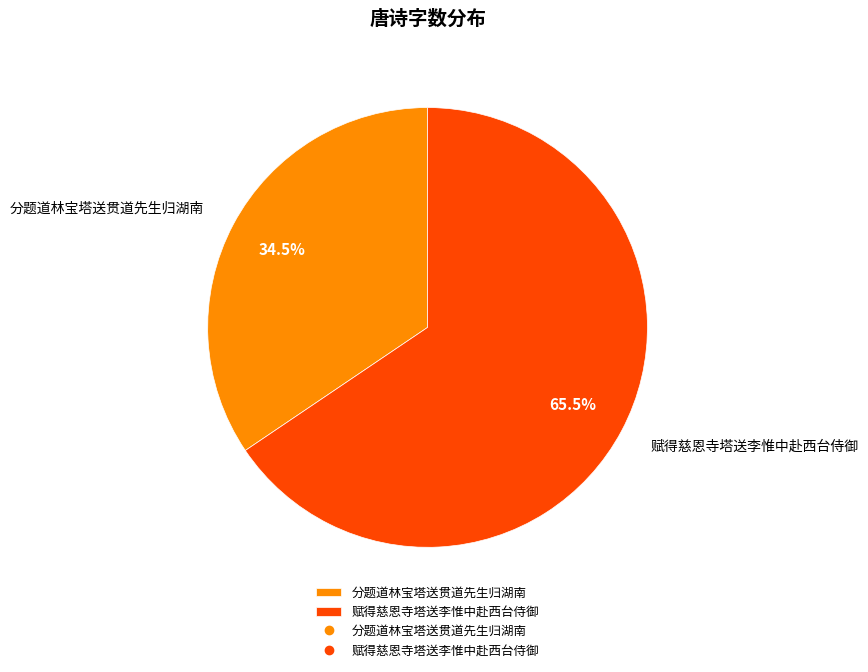

Between 分题道林宝塔送贯道先生归湖南 and 赋得慈恩寺塔送李惟中赴西台侍御, which is larger?

赋得慈恩寺塔送李惟中赴西台侍御